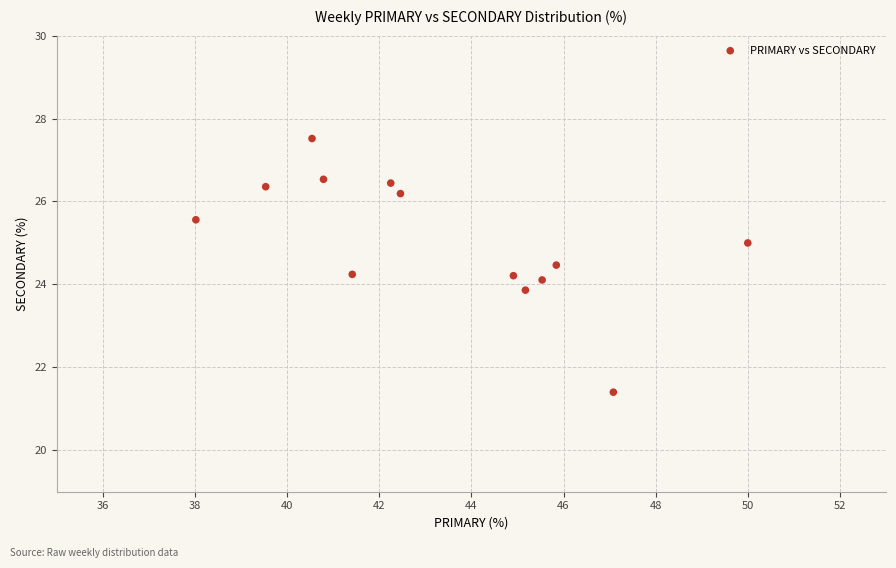

What is the range of Y values (max minus min)?

6.1